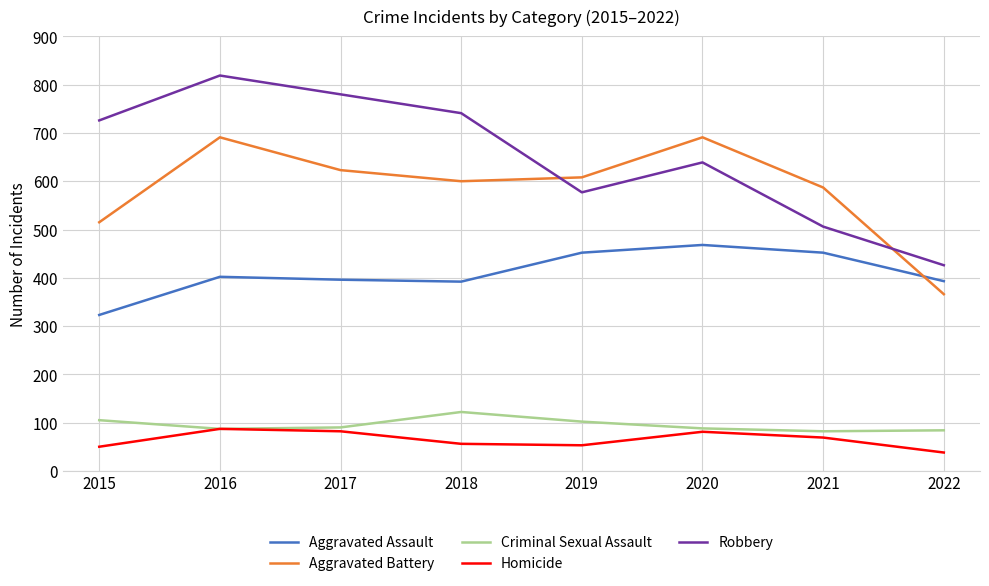

What is the spread (max minus min) of values at 2021?

518